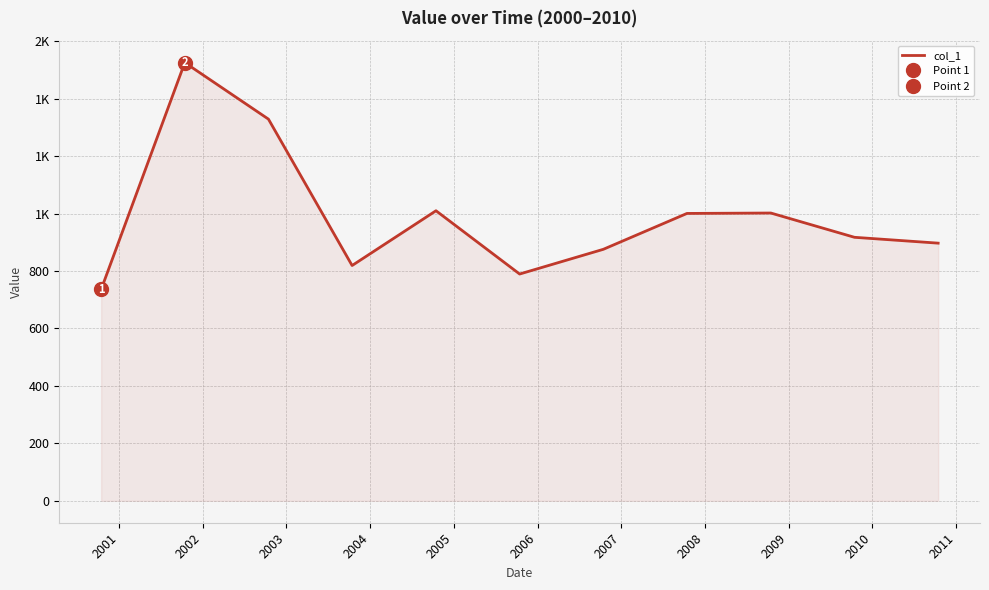

The value at 2007 is 1000.3. True or false?

True